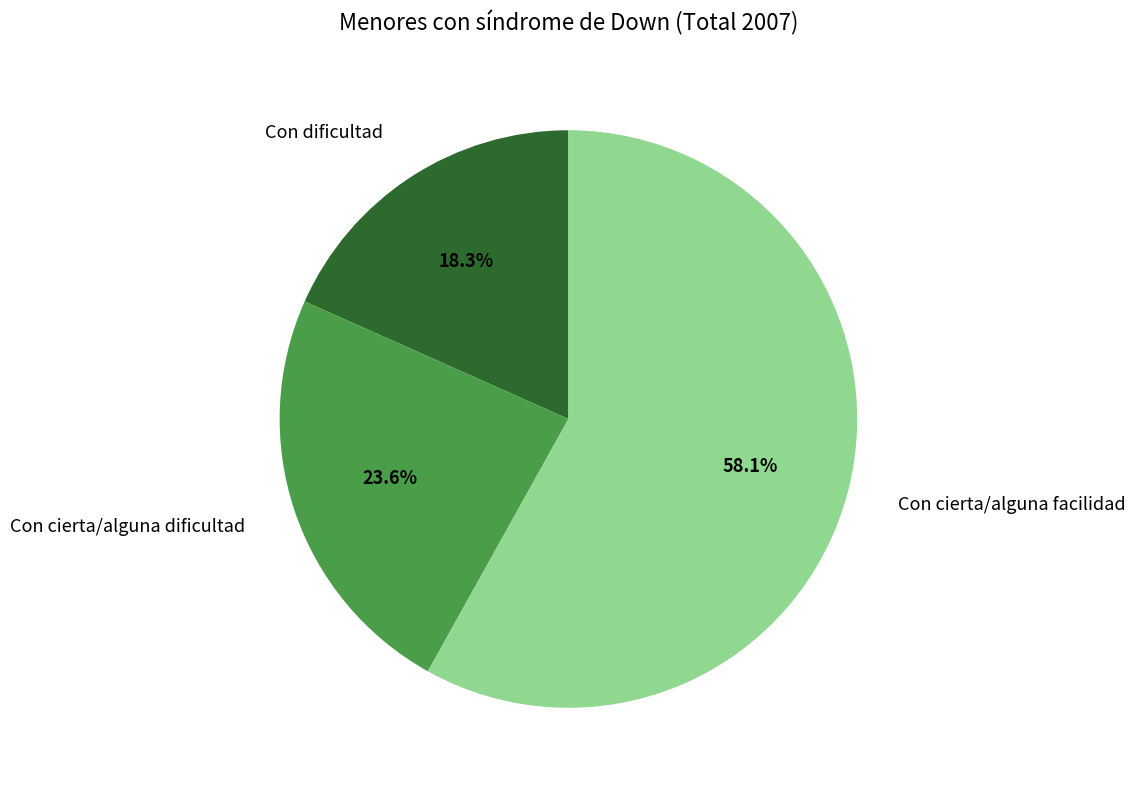

To the nearest percent, what portion does Con cierta/alguna facilidad represent?

58%